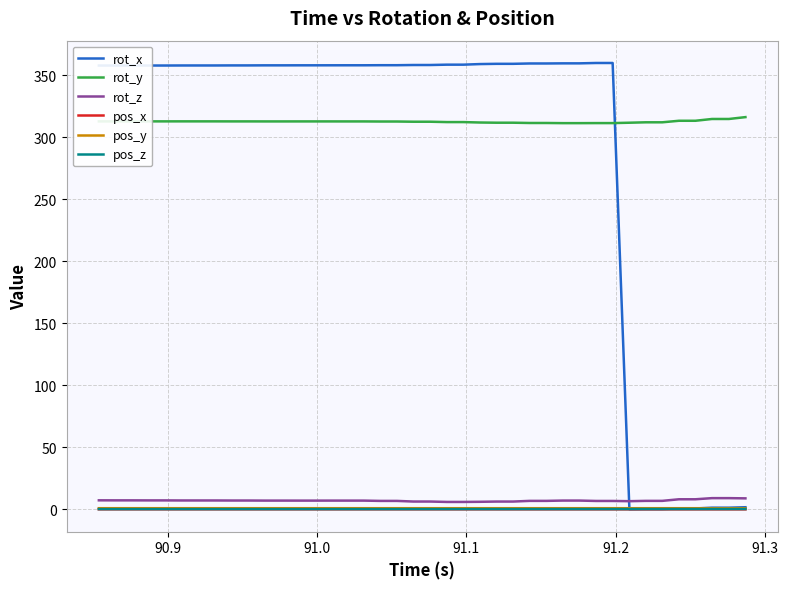

Which series has the largest total across all categories?

rot_y